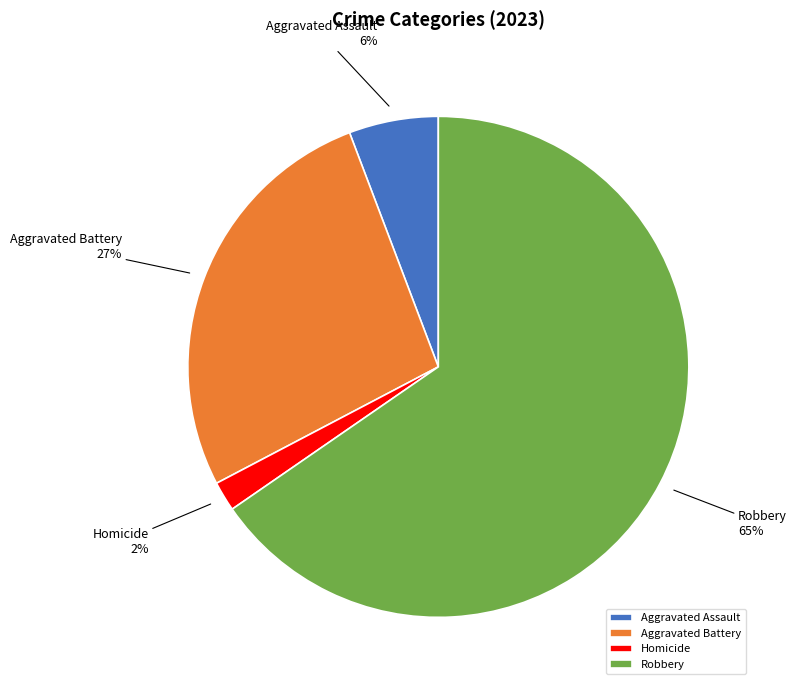

Which category has the smallest portion of the pie?

Homicide